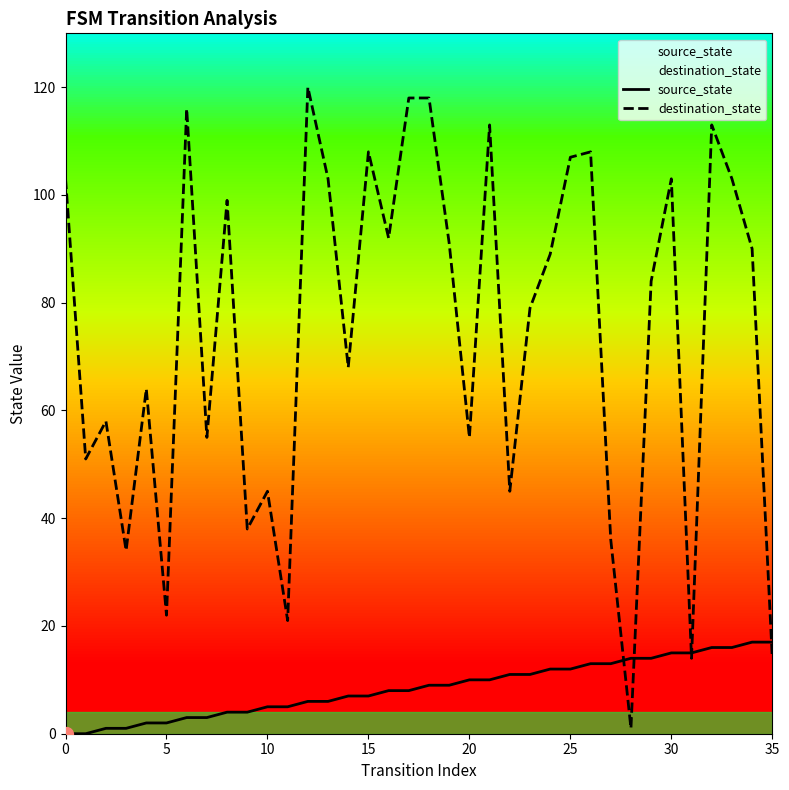

What is the maximum value for destination_state?

120